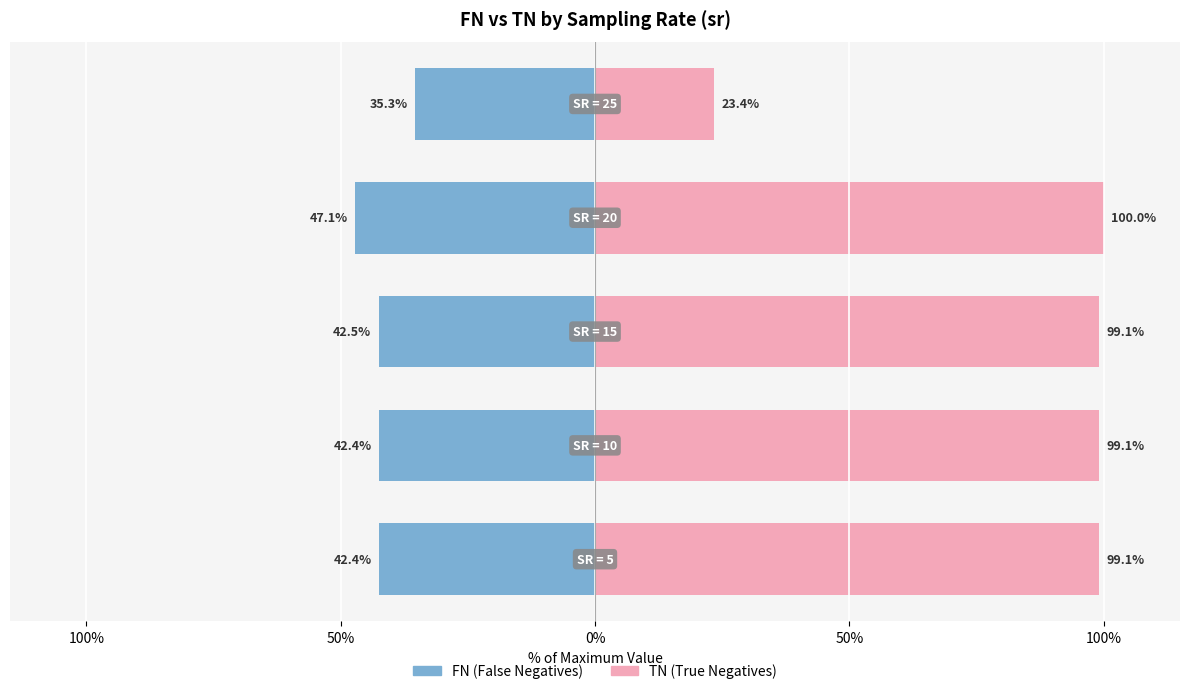

What is the spread (max minus min) of values at 50%?

141.6